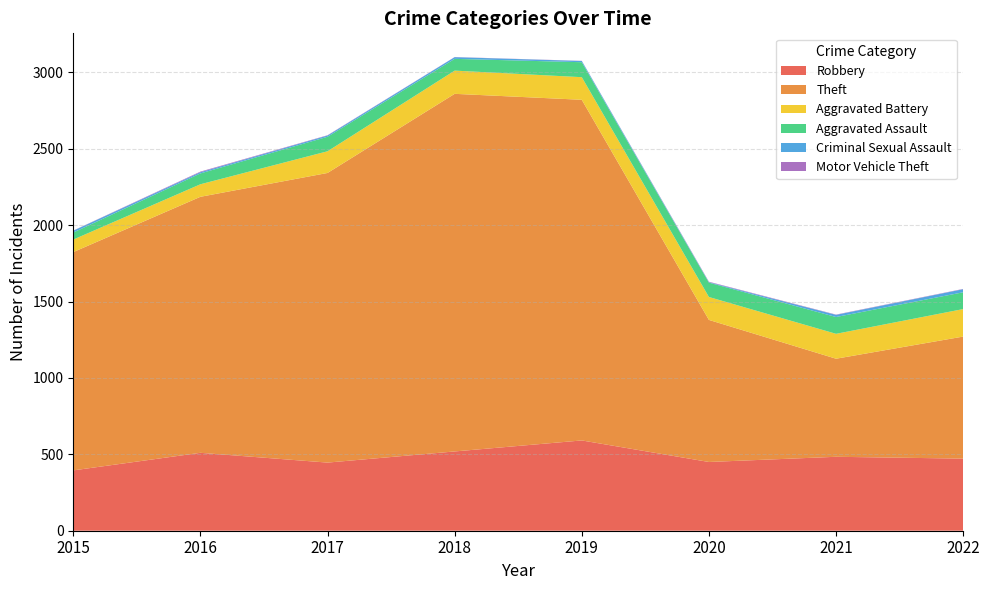

Reading left to right, transcribe all the data shown in this chart.

Robbery: 2015=395	2016=510	2017=446	2018=519	2019=591	2020=450	2021=484	2022=472
Theft: 2015=1429	2016=1676	2017=1896	2018=2341	2019=2230	2020=930	2021=642	2022=799
Aggravated Battery: 2015=82	2016=82	2017=142	2018=152	2019=148	2020=150	2021=163	2022=180
Aggravated Assault: 2015=46	2016=71	2017=95	2018=77	2019=98	2020=94	2021=110	2022=110
Criminal Sexual Assault: 2015=12	2016=8	2017=8	2018=11	2019=8	2020=3	2021=14	2022=20
Motor Vehicle Theft: 2015=1	2016=4	2017=2	2018=1	2019=1	2020=3	2021=2	2022=2